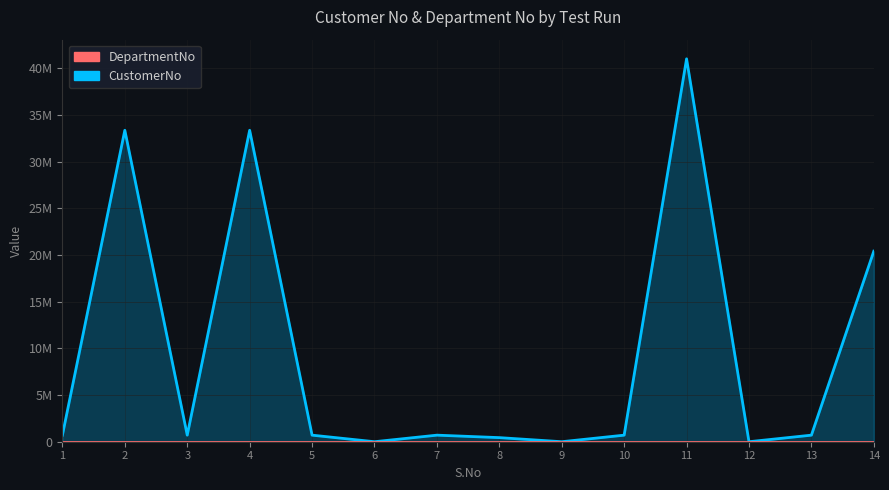

Which series has the largest range (max minus min)?

CustomerNo